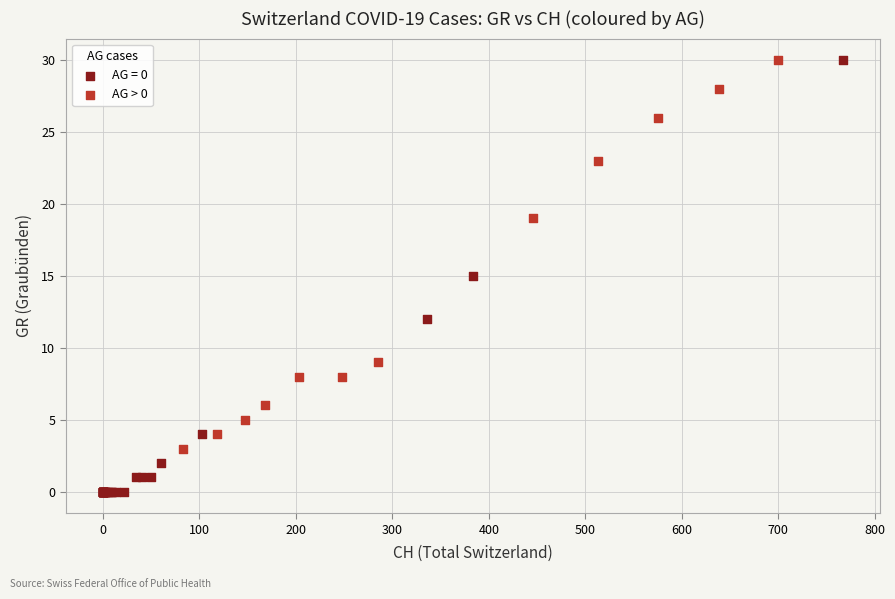

Which series reaches the minimum Y coordinate?

AG = 0